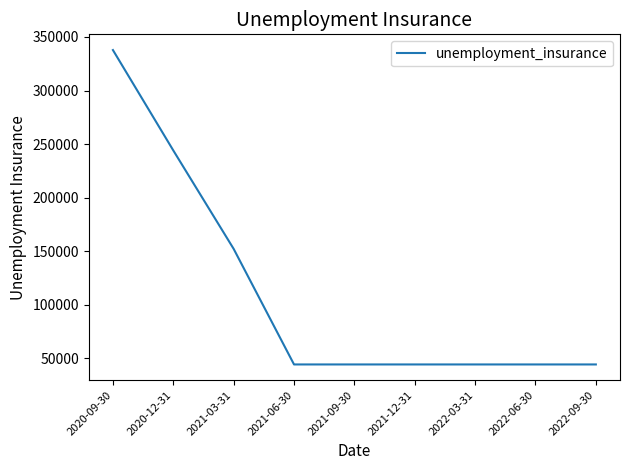

The value at 2020-12-31 is 333675. True or false?

False